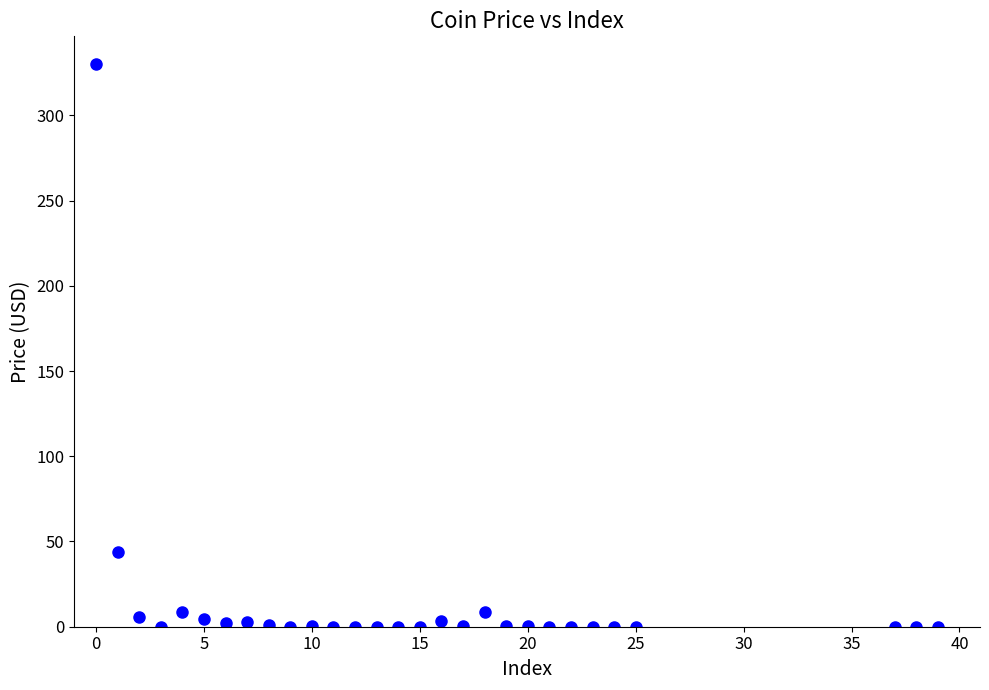

What Y value in the scatter plot is closest to 164?

43.6